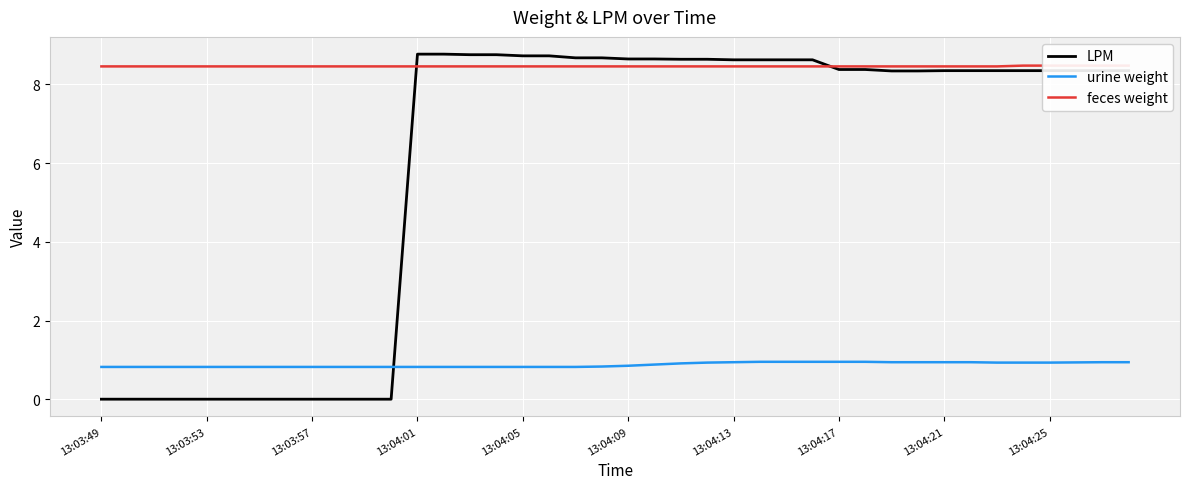

What is the spread (max minus min) of values at 29?

7.5